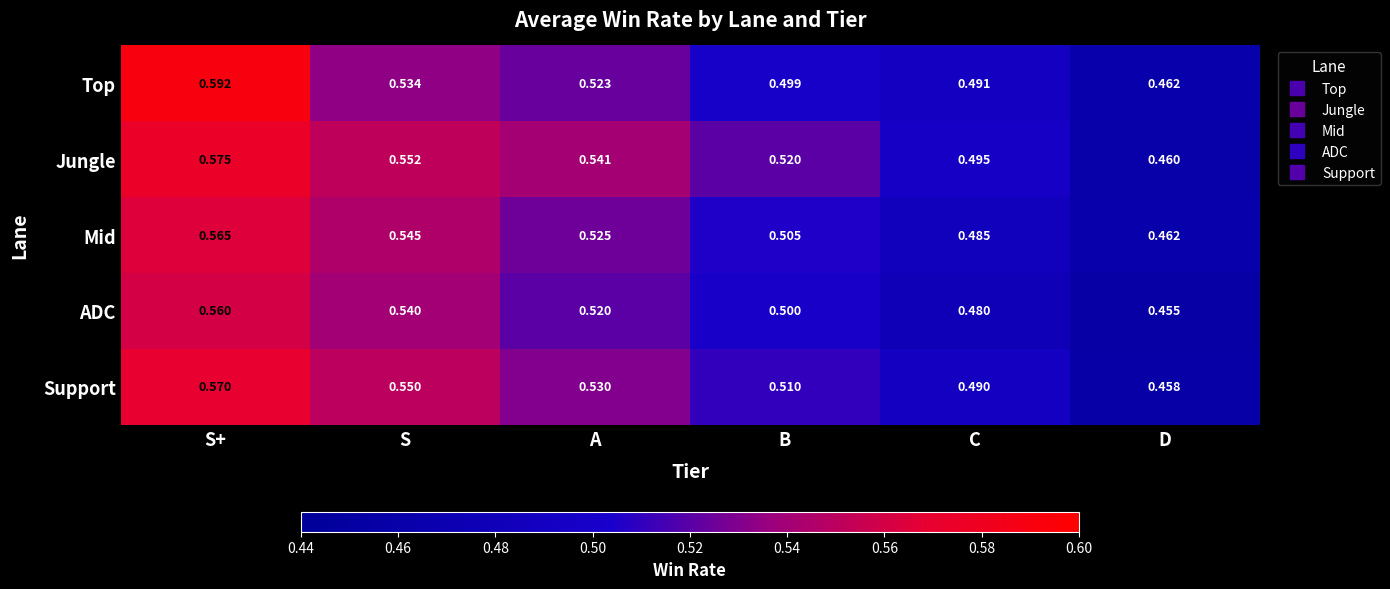

Which series has the largest total across all categories?

Jungle